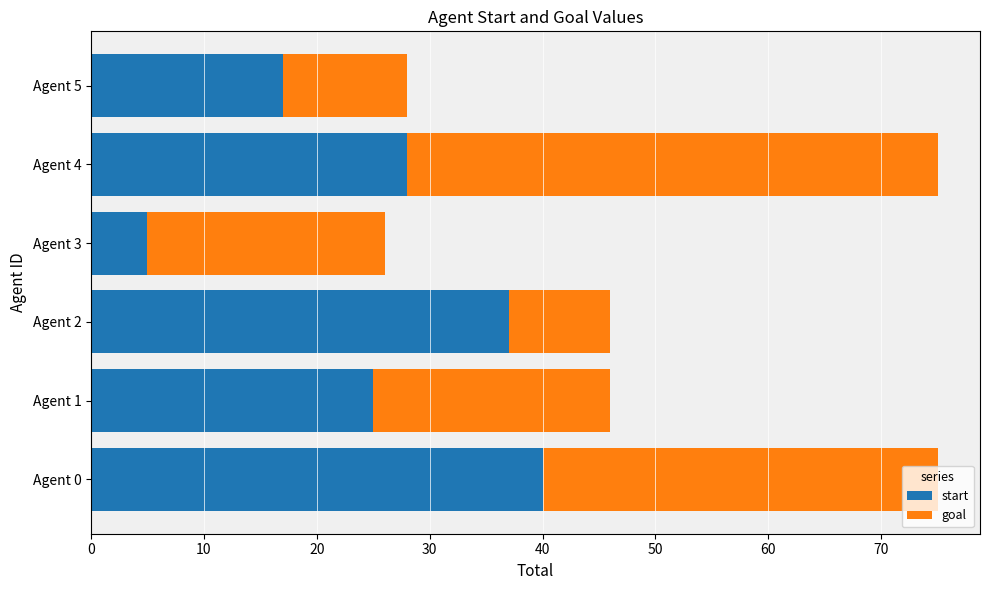

How many data points in start are less than 28?

3